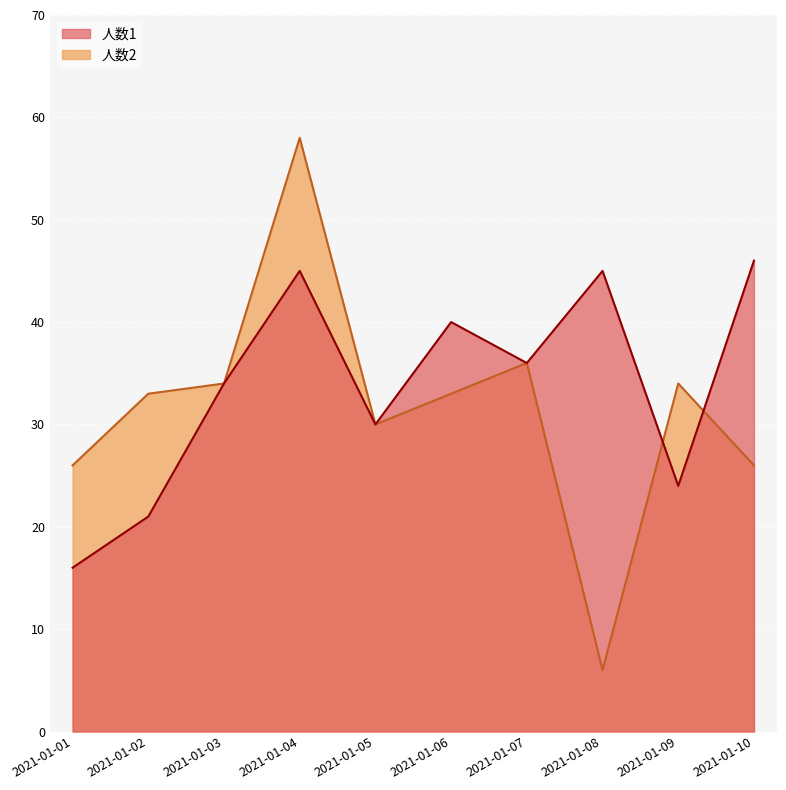

Is the value of 人数1 at 2021-01-09 greater than the value of 人数2 at 2021-01-05?

No